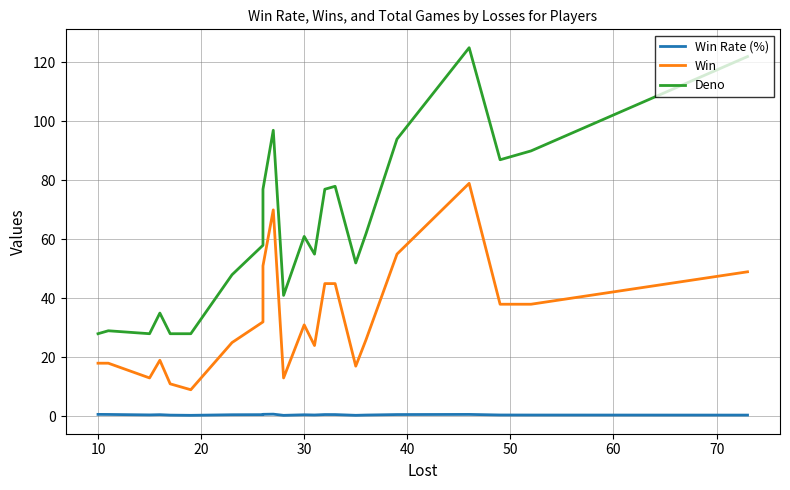

List the series in order of their overall mean, lowest first.

Win Rate (%), Win, Deno